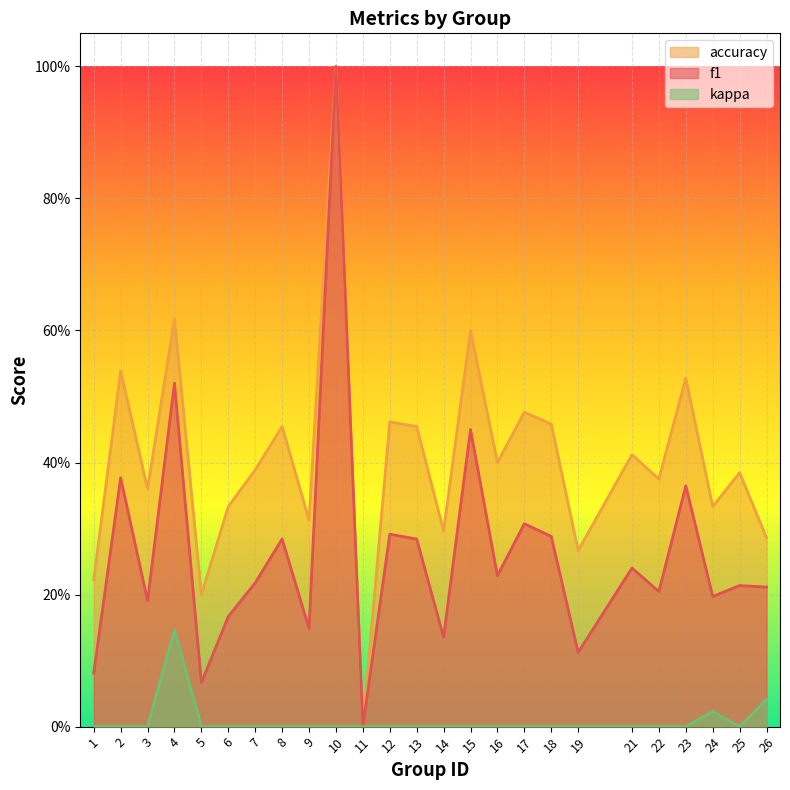

What is the value of the accuracy point at the 17th from the left?

0.5